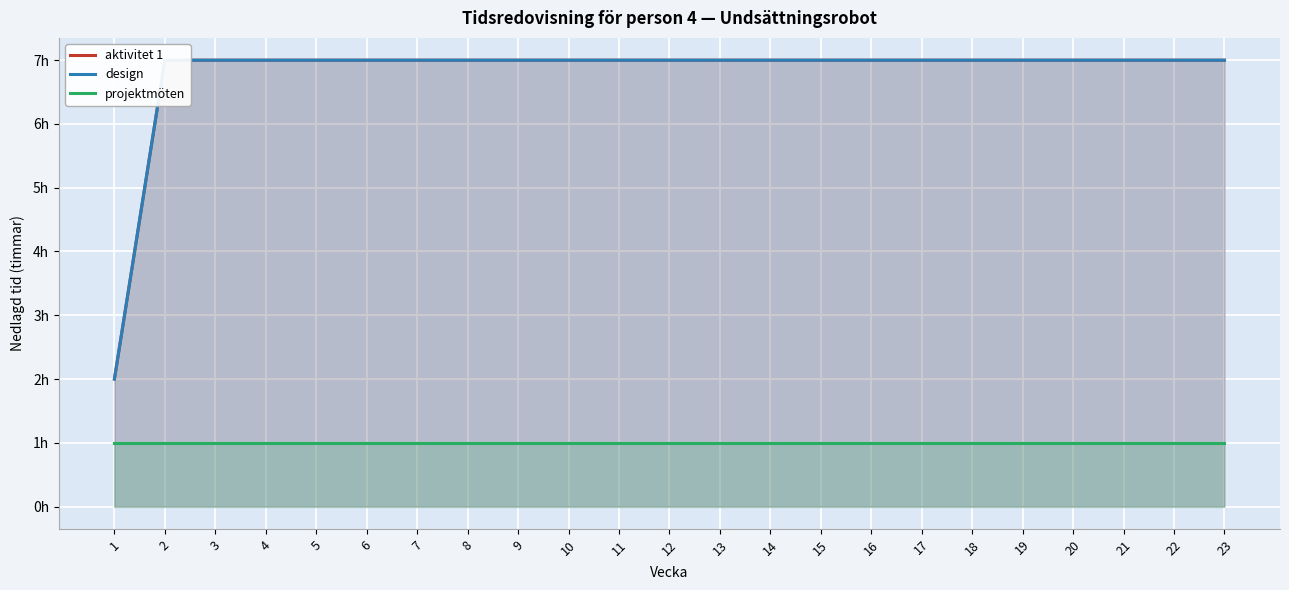

Reading left to right, extract all data points from this chart.

aktivitet 1: 1=2	2=7	3=7	4=7	5=7	6=7	7=7	8=7	9=7	10=7	11=7	12=7	13=7	14=7	15=7	16=7	17=7	18=7	19=7	20=7	21=7	22=7	23=7
design: 1=2	2=7	3=7	4=7	5=7	6=7	7=7	8=7	9=7	10=7	11=7	12=7	13=7	14=7	15=7	16=7	17=7	18=7	19=7	20=7	21=7	22=7	23=7
projektmöten: 1=1	2=1	3=1	4=1	5=1	6=1	7=1	8=1	9=1	10=1	11=1	12=1	13=1	14=1	15=1	16=1	17=1	18=1	19=1	20=1	21=1	22=1	23=1